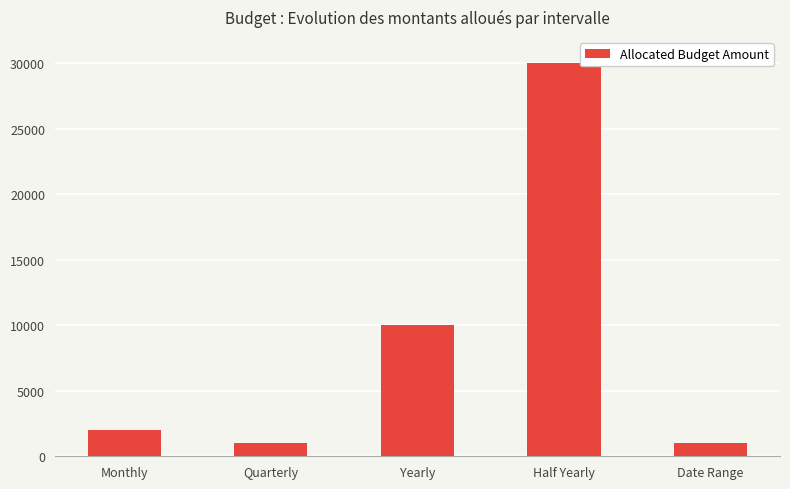

What is the average value?

8800